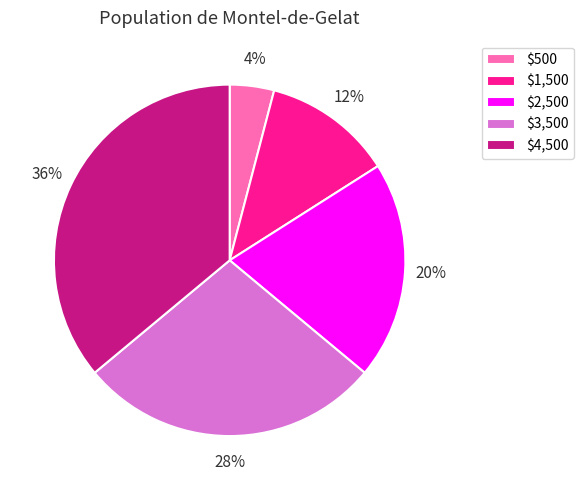

Does $1,500 represent more than half of the total?

No